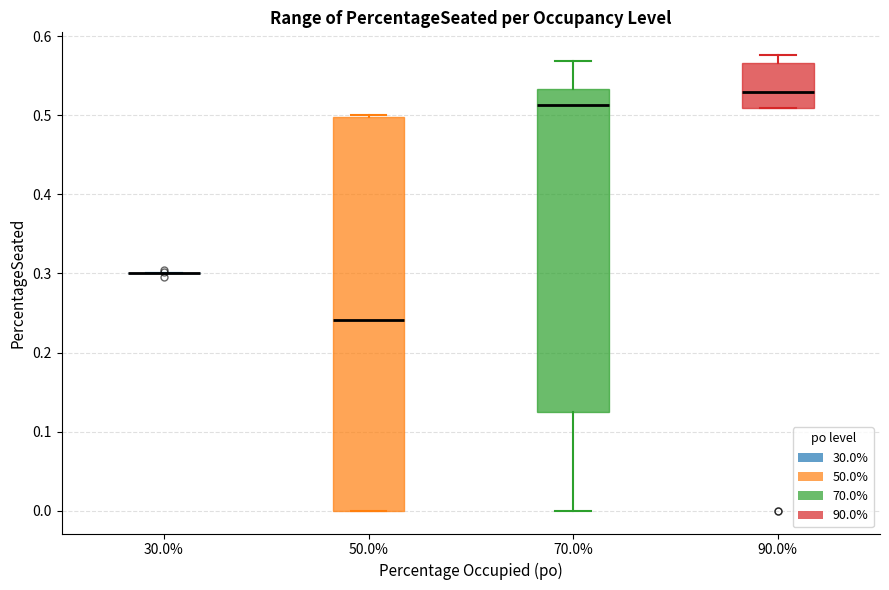

Reading left to right, transcribe this box plot: for each box, give where its median line is, the range the box spans, and where its two whiskers end, as read against the y-axis. The values are not printed on the chart, so give them approximately, as read against the axis.

30.0%: box collapsed to a line at 0.30, whiskers 0.30 to 0.30
50.0%: median 0.24, box 0.00 to 0.50, whiskers 0.00 to 0.50
70.0%: median 0.51, box 0.13 to 0.53, whiskers 0.00 to 0.57
90.0%: median 0.53, box 0.51 to 0.57, whiskers 0.51 to 0.58